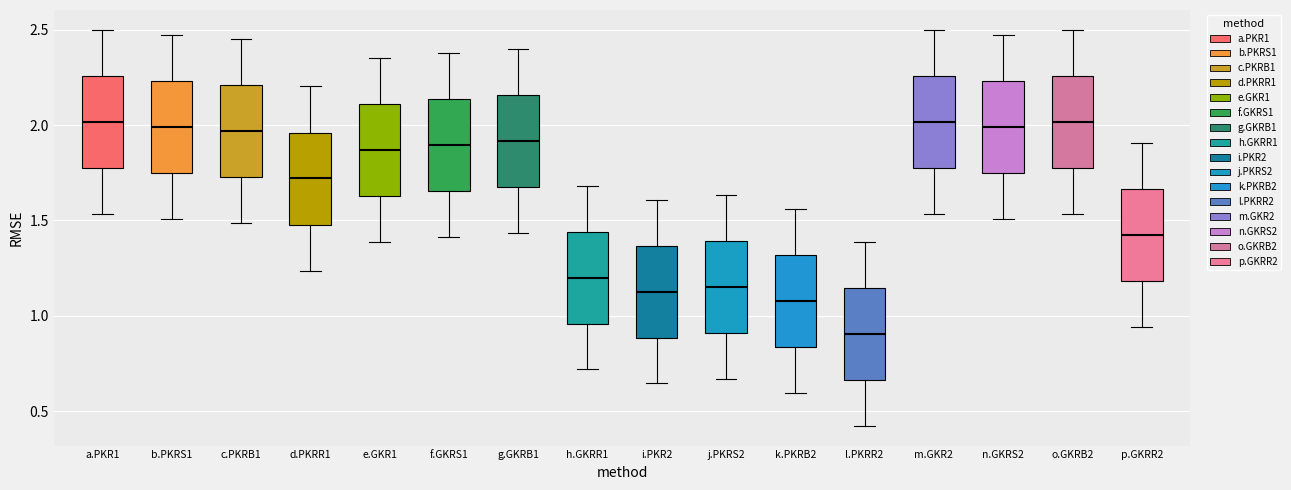

Where is the upper edge of the box for c.PKRB1 on the y-axis? The values are not printed on the chart, so give them approximately, as read against the axis.

2.20